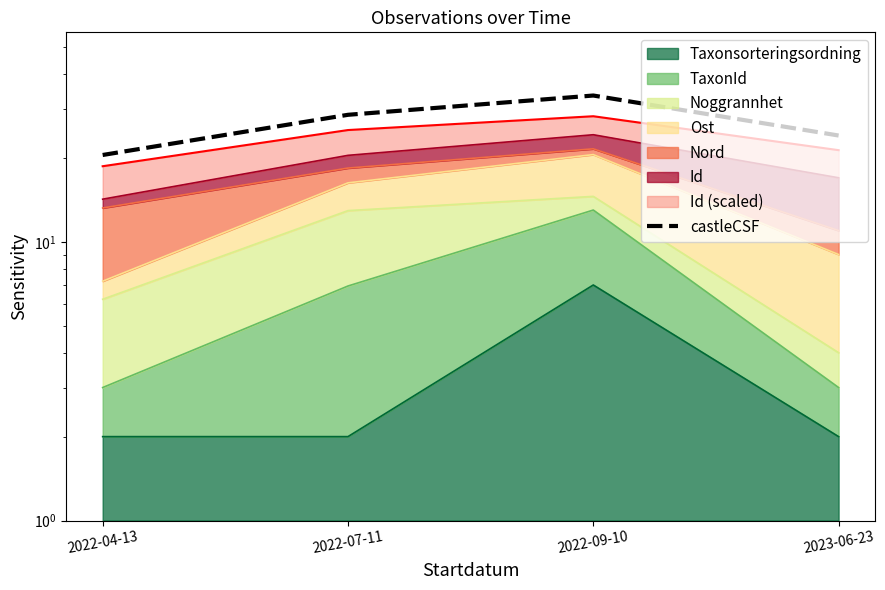

True or false: the data has more than 1 interior local peaks.

False